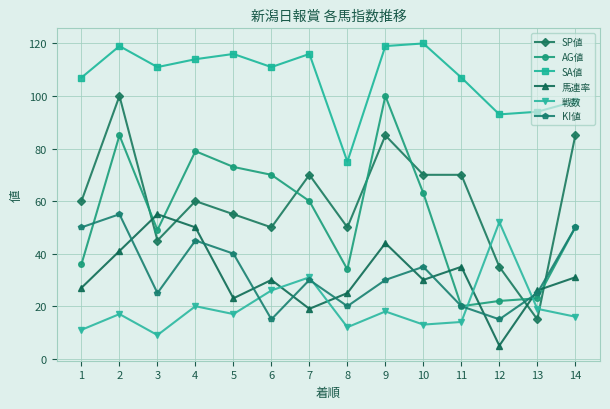

True or false: SA値 and 馬連率 intersect in this chart.

False